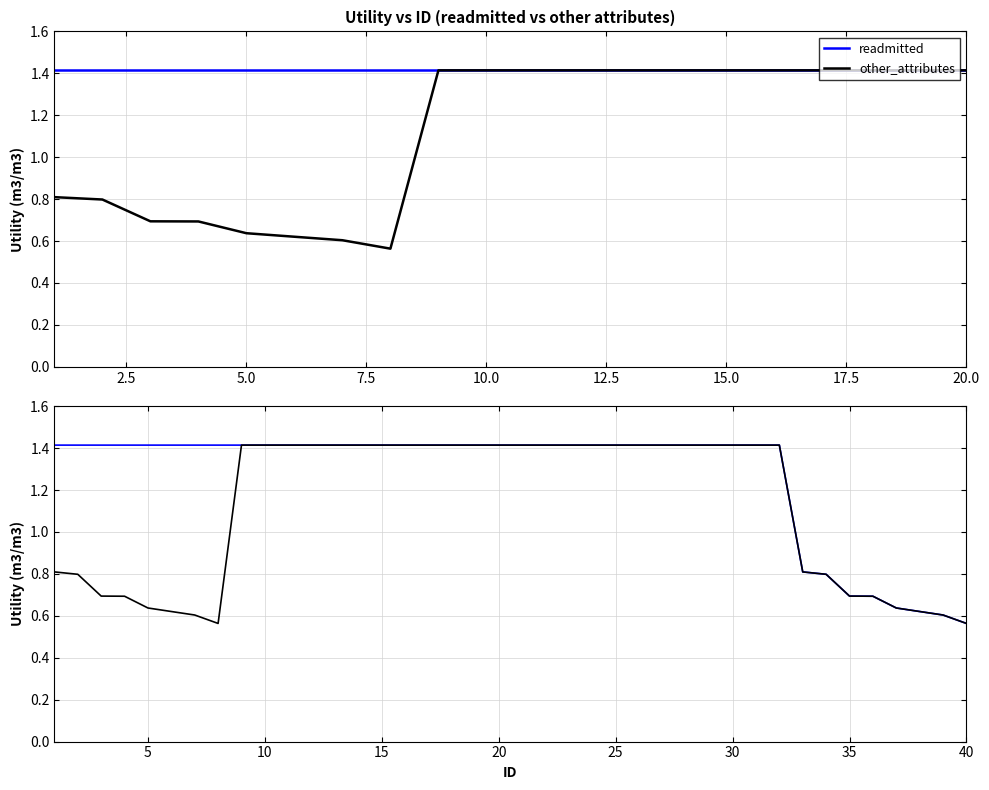

Which series has the largest total across all categories?

readmitted